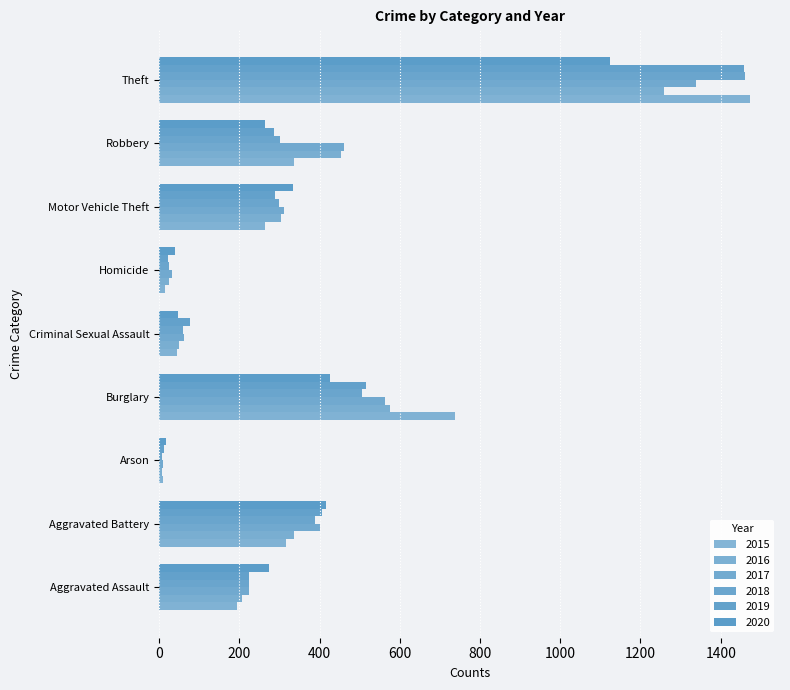

At which category is the sum across all series the highest?

Theft